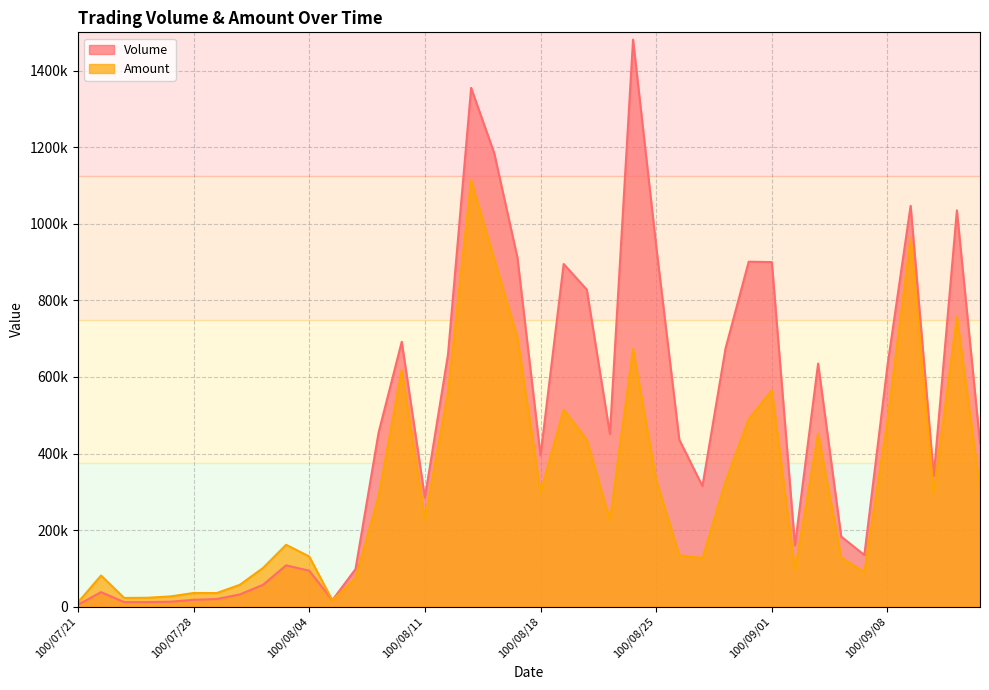

What is the total value across all series at 100/09/05?

1087050